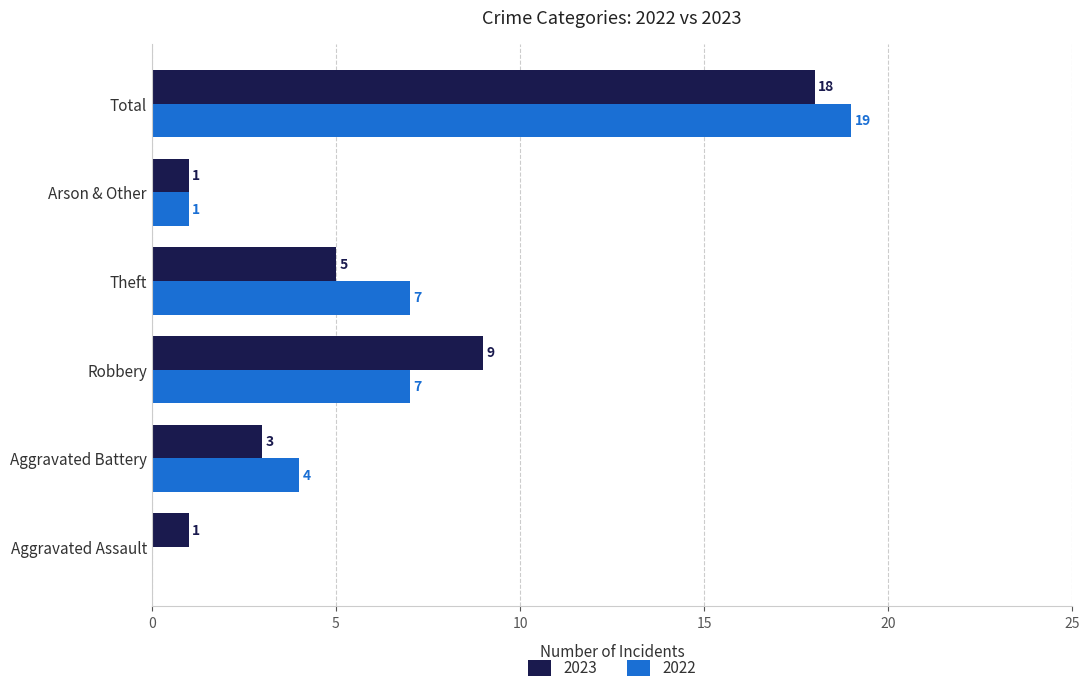

How many 2023 values are between 1 and 9?

5